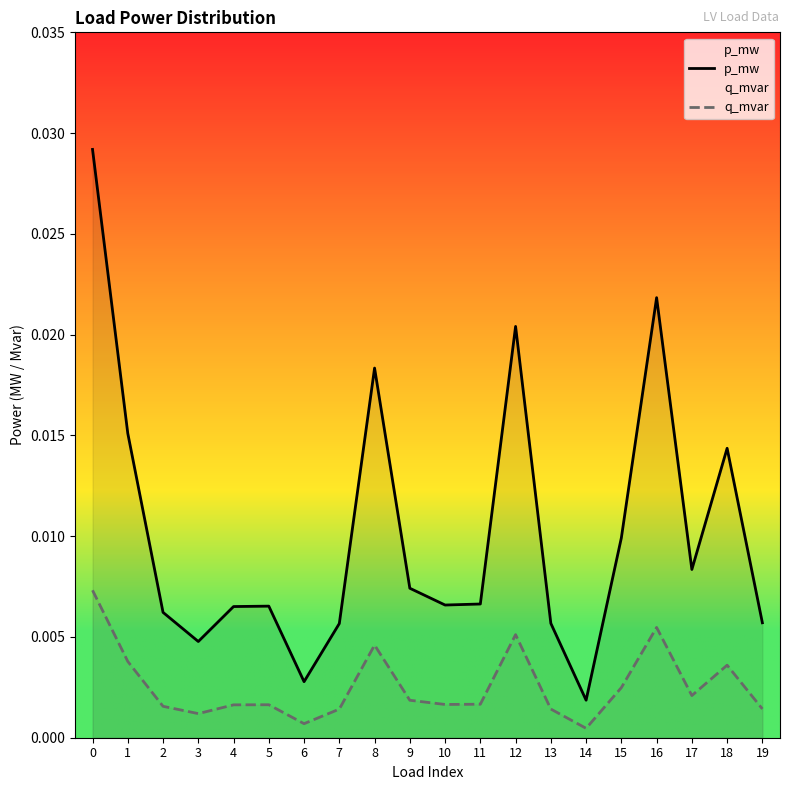

What are all the series names shown in the legend?

p_mw, q_mvar